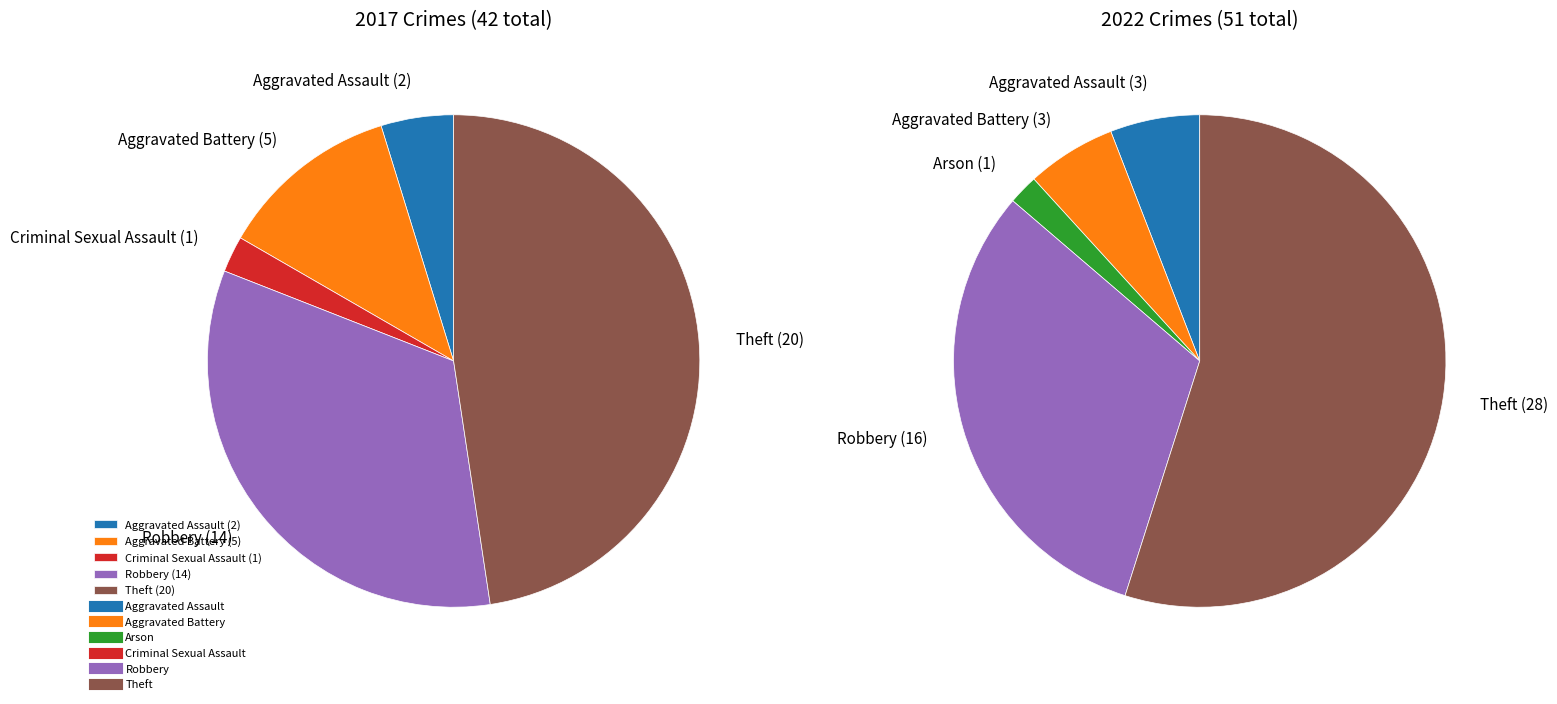

Does 2 represent more than half of the total?

No